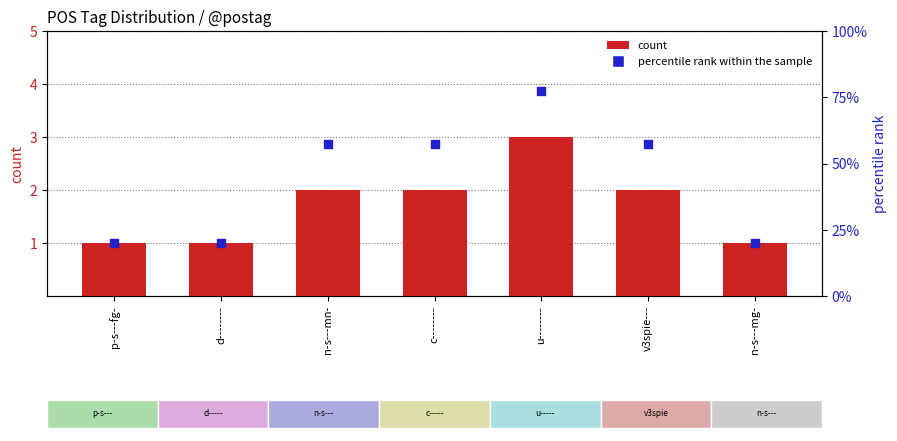

Which series has the largest Y range (max minus min)?

percentile rank within the sample